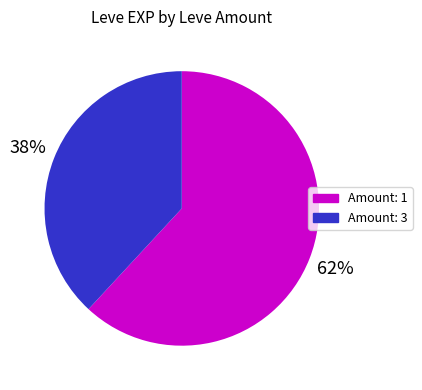

Is there a majority slice in this chart?

Yes